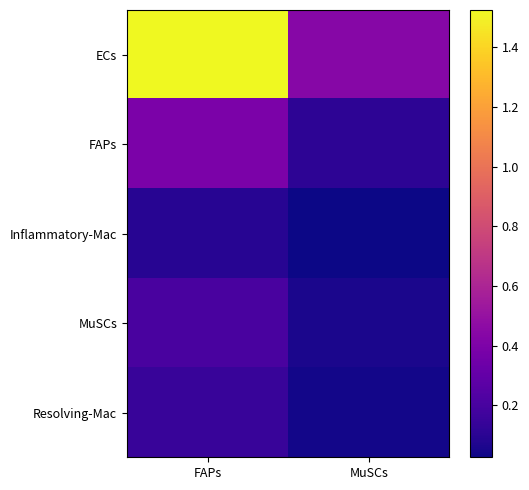

Reading left to right, what are all the values shown in this chart?

ECs: FAPs=1.5	MuSCs=0.4
FAPs: FAPs=0.4	MuSCs=0.1
Inflammatory-Mac: FAPs=0.1	MuSCs=0.0
MuSCs: FAPs=0.2	MuSCs=0.1
Resolving-Mac: FAPs=0.1	MuSCs=0.0